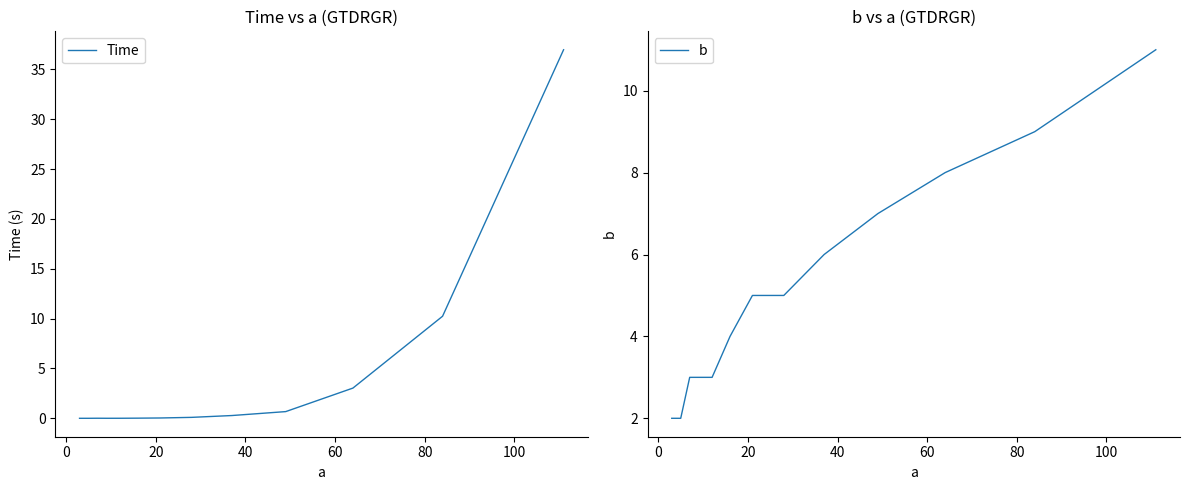

What is the difference between the maximum and minimum values in the b series?

9